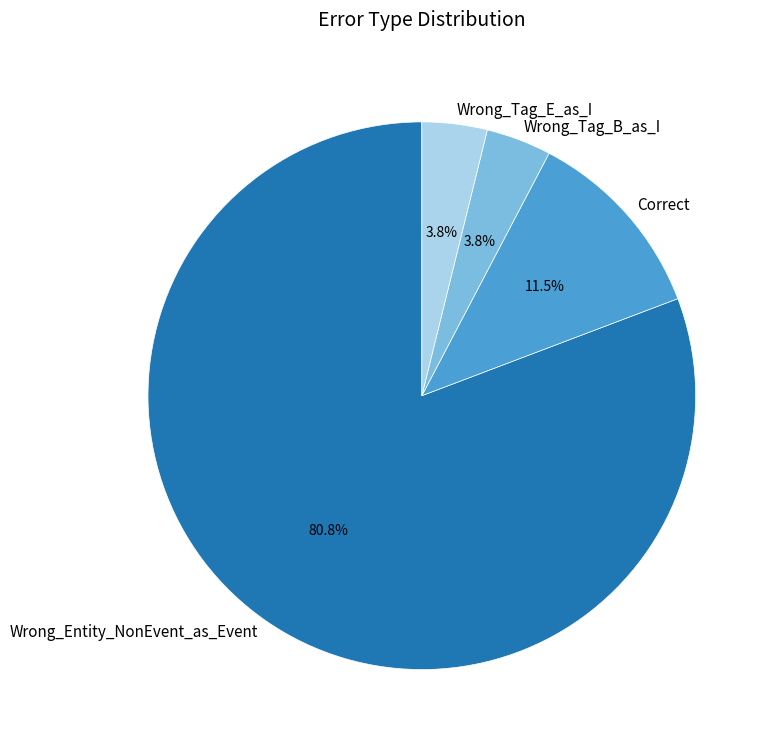

Between Wrong_Entity_NonEvent_as_Event and Correct, which is larger?

Wrong_Entity_NonEvent_as_Event